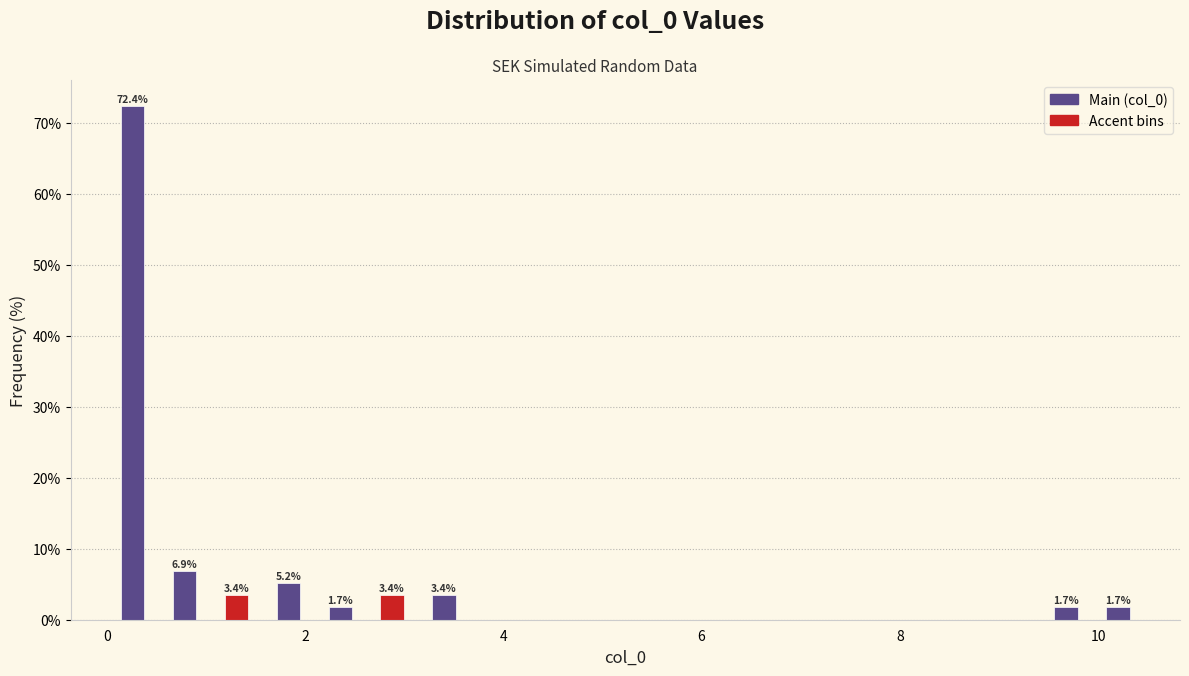

Read against the x-axis, roughly where is the centre of the tallest bar?

0.2